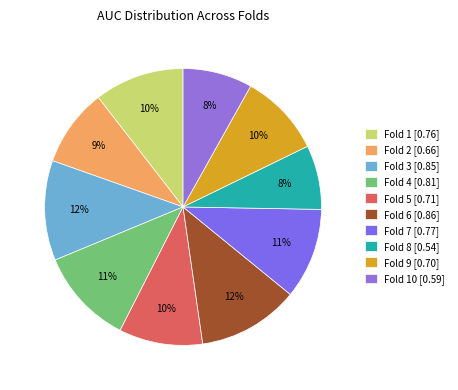

What is the smallest slice in the pie chart?

Fold 8